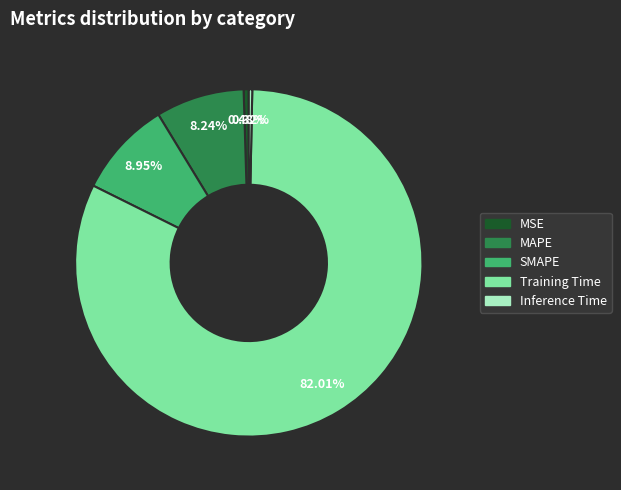

True or false: MAPE accounts for 1% of the total.

False